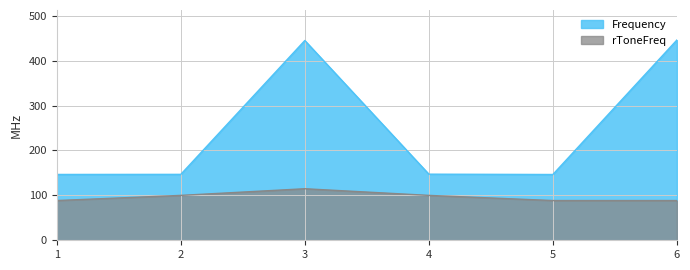

What is the difference between the maximum and minimum values in the Frequency series?

299.5